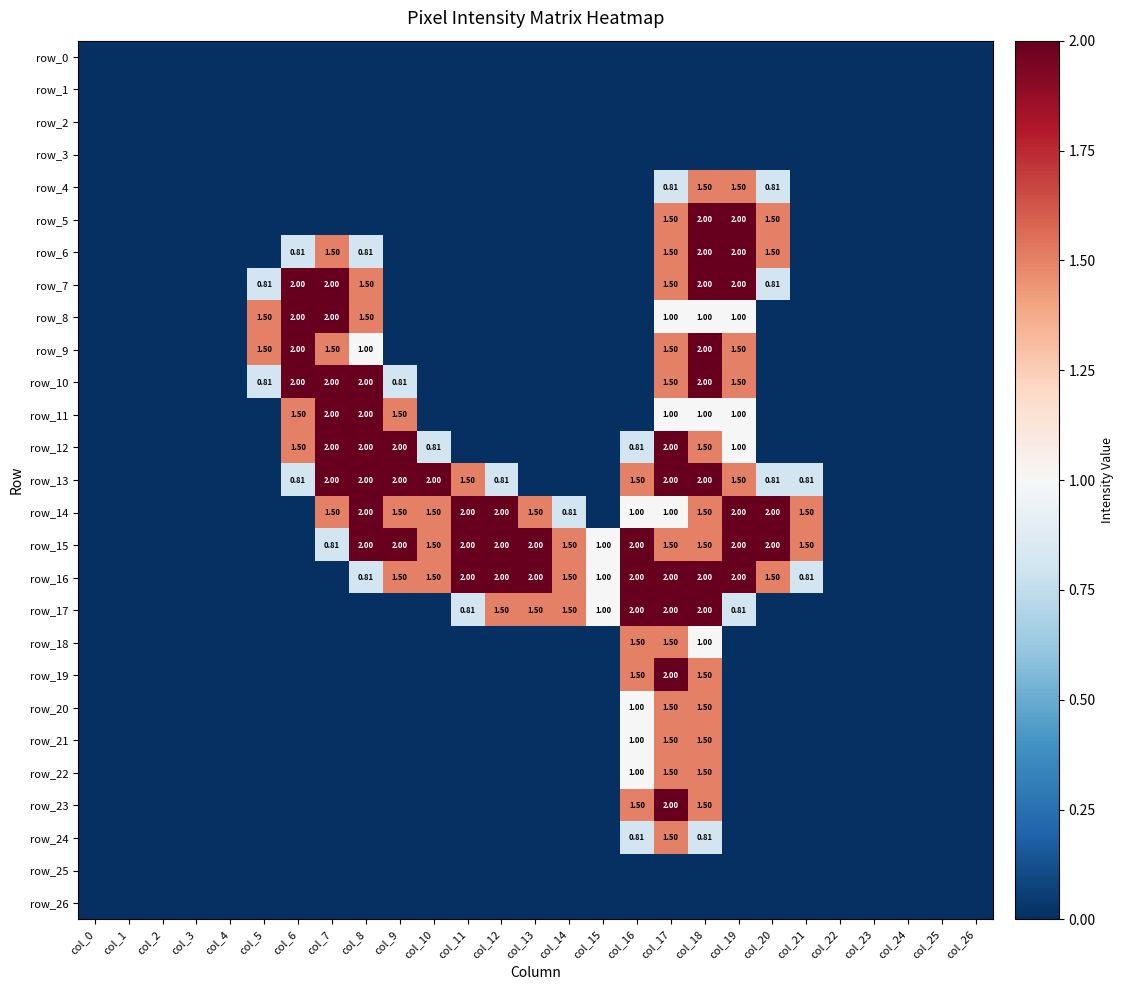

Reading left to right, what are all the values shown in this chart?

row_0: col_0=0.0	col_1=0.0	col_2=0.0	col_3=0.0	col_4=0.0	col_5=0.0	col_6=0.0	col_7=0.0	col_8=0.0	col_9=0.0	col_10=0.0	col_11=0.0	col_12=0.0	col_13=0.0	col_14=0.0	col_15=0.0	col_16=0.0	col_17=0.0	col_18=0.0	col_19=0.0	col_20=0.0	col_21=0.0	col_22=0.0	col_23=0.0	col_24=0.0	col_25=0.0	col_26=0.0
row_1: col_0=0.0	col_1=0.0	col_2=0.0	col_3=0.0	col_4=0.0	col_5=0.0	col_6=0.0	col_7=0.0	col_8=0.0	col_9=0.0	col_10=0.0	col_11=0.0	col_12=0.0	col_13=0.0	col_14=0.0	col_15=0.0	col_16=0.0	col_17=0.0	col_18=0.0	col_19=0.0	col_20=0.0	col_21=0.0	col_22=0.0	col_23=0.0	col_24=0.0	col_25=0.0	col_26=0.0
row_2: col_0=0.0	col_1=0.0	col_2=0.0	col_3=0.0	col_4=0.0	col_5=0.0	col_6=0.0	col_7=0.0	col_8=0.0	col_9=0.0	col_10=0.0	col_11=0.0	col_12=0.0	col_13=0.0	col_14=0.0	col_15=0.0	col_16=0.0	col_17=0.0	col_18=0.0	col_19=0.0	col_20=0.0	col_21=0.0	col_22=0.0	col_23=0.0	col_24=0.0	col_25=0.0	col_26=0.0
row_3: col_0=0.0	col_1=0.0	col_2=0.0	col_3=0.0	col_4=0.0	col_5=0.0	col_6=0.0	col_7=0.0	col_8=0.0	col_9=0.0	col_10=0.0	col_11=0.0	col_12=0.0	col_13=0.0	col_14=0.0	col_15=0.0	col_16=0.0	col_17=0.0	col_18=0.0	col_19=0.0	col_20=0.0	col_21=0.0	col_22=0.0	col_23=0.0	col_24=0.0	col_25=0.0	col_26=0.0
row_4: col_0=0.0	col_1=0.0	col_2=0.0	col_3=0.0	col_4=0.0	col_5=0.0	col_6=0.0	col_7=0.0	col_8=0.0	col_9=0.0	col_10=0.0	col_11=0.0	col_12=0.0	col_13=0.0	col_14=0.0	col_15=0.0	col_16=0.0	col_17=0.8	col_18=1.5	col_19=1.5	col_20=0.8	col_21=0.0	col_22=0.0	col_23=0.0	col_24=0.0	col_25=0.0	col_26=0.0
row_5: col_0=0.0	col_1=0.0	col_2=0.0	col_3=0.0	col_4=0.0	col_5=0.0	col_6=0.0	col_7=0.0	col_8=0.0	col_9=0.0	col_10=0.0	col_11=0.0	col_12=0.0	col_13=0.0	col_14=0.0	col_15=0.0	col_16=0.0	col_17=1.5	col_18=2.0	col_19=2.0	col_20=1.5	col_21=0.0	col_22=0.0	col_23=0.0	col_24=0.0	col_25=0.0	col_26=0.0
row_6: col_0=0.0	col_1=0.0	col_2=0.0	col_3=0.0	col_4=0.0	col_5=0.0	col_6=0.8	col_7=1.5	col_8=0.8	col_9=0.0	col_10=0.0	col_11=0.0	col_12=0.0	col_13=0.0	col_14=0.0	col_15=0.0	col_16=0.0	col_17=1.5	col_18=2.0	col_19=2.0	col_20=1.5	col_21=0.0	col_22=0.0	col_23=0.0	col_24=0.0	col_25=0.0	col_26=0.0
row_7: col_0=0.0	col_1=0.0	col_2=0.0	col_3=0.0	col_4=0.0	col_5=0.8	col_6=2.0	col_7=2.0	col_8=1.5	col_9=0.0	col_10=0.0	col_11=0.0	col_12=0.0	col_13=0.0	col_14=0.0	col_15=0.0	col_16=0.0	col_17=1.5	col_18=2.0	col_19=2.0	col_20=0.8	col_21=0.0	col_22=0.0	col_23=0.0	col_24=0.0	col_25=0.0	col_26=0.0
row_8: col_0=0.0	col_1=0.0	col_2=0.0	col_3=0.0	col_4=0.0	col_5=1.5	col_6=2.0	col_7=2.0	col_8=1.5	col_9=0.0	col_10=0.0	col_11=0.0	col_12=0.0	col_13=0.0	col_14=0.0	col_15=0.0	col_16=0.0	col_17=1.0	col_18=1.0	col_19=1.0	col_20=0.0	col_21=0.0	col_22=0.0	col_23=0.0	col_24=0.0	col_25=0.0	col_26=0.0
row_9: col_0=0.0	col_1=0.0	col_2=0.0	col_3=0.0	col_4=0.0	col_5=1.5	col_6=2.0	col_7=1.5	col_8=1.0	col_9=0.0	col_10=0.0	col_11=0.0	col_12=0.0	col_13=0.0	col_14=0.0	col_15=0.0	col_16=0.0	col_17=1.5	col_18=2.0	col_19=1.5	col_20=0.0	col_21=0.0	col_22=0.0	col_23=0.0	col_24=0.0	col_25=0.0	col_26=0.0
row_10: col_0=0.0	col_1=0.0	col_2=0.0	col_3=0.0	col_4=0.0	col_5=0.8	col_6=2.0	col_7=2.0	col_8=2.0	col_9=0.8	col_10=0.0	col_11=0.0	col_12=0.0	col_13=0.0	col_14=0.0	col_15=0.0	col_16=0.0	col_17=1.5	col_18=2.0	col_19=1.5	col_20=0.0	col_21=0.0	col_22=0.0	col_23=0.0	col_24=0.0	col_25=0.0	col_26=0.0
row_11: col_0=0.0	col_1=0.0	col_2=0.0	col_3=0.0	col_4=0.0	col_5=0.0	col_6=1.5	col_7=2.0	col_8=2.0	col_9=1.5	col_10=0.0	col_11=0.0	col_12=0.0	col_13=0.0	col_14=0.0	col_15=0.0	col_16=0.0	col_17=1.0	col_18=1.0	col_19=1.0	col_20=0.0	col_21=0.0	col_22=0.0	col_23=0.0	col_24=0.0	col_25=0.0	col_26=0.0
row_12: col_0=0.0	col_1=0.0	col_2=0.0	col_3=0.0	col_4=0.0	col_5=0.0	col_6=1.5	col_7=2.0	col_8=2.0	col_9=2.0	col_10=0.8	col_11=0.0	col_12=0.0	col_13=0.0	col_14=0.0	col_15=0.0	col_16=0.8	col_17=2.0	col_18=1.5	col_19=1.0	col_20=0.0	col_21=0.0	col_22=0.0	col_23=0.0	col_24=0.0	col_25=0.0	col_26=0.0
row_13: col_0=0.0	col_1=0.0	col_2=0.0	col_3=0.0	col_4=0.0	col_5=0.0	col_6=0.8	col_7=2.0	col_8=2.0	col_9=2.0	col_10=2.0	col_11=1.5	col_12=0.8	col_13=0.0	col_14=0.0	col_15=0.0	col_16=1.5	col_17=2.0	col_18=2.0	col_19=1.5	col_20=0.8	col_21=0.8	col_22=0.0	col_23=0.0	col_24=0.0	col_25=0.0	col_26=0.0
row_14: col_0=0.0	col_1=0.0	col_2=0.0	col_3=0.0	col_4=0.0	col_5=0.0	col_6=0.0	col_7=1.5	col_8=2.0	col_9=1.5	col_10=1.5	col_11=2.0	col_12=2.0	col_13=1.5	col_14=0.8	col_15=0.0	col_16=1.0	col_17=1.0	col_18=1.5	col_19=2.0	col_20=2.0	col_21=1.5	col_22=0.0	col_23=0.0	col_24=0.0	col_25=0.0	col_26=0.0
row_15: col_0=0.0	col_1=0.0	col_2=0.0	col_3=0.0	col_4=0.0	col_5=0.0	col_6=0.0	col_7=0.8	col_8=2.0	col_9=2.0	col_10=1.5	col_11=2.0	col_12=2.0	col_13=2.0	col_14=1.5	col_15=1.0	col_16=2.0	col_17=1.5	col_18=1.5	col_19=2.0	col_20=2.0	col_21=1.5	col_22=0.0	col_23=0.0	col_24=0.0	col_25=0.0	col_26=0.0
row_16: col_0=0.0	col_1=0.0	col_2=0.0	col_3=0.0	col_4=0.0	col_5=0.0	col_6=0.0	col_7=0.0	col_8=0.8	col_9=1.5	col_10=1.5	col_11=2.0	col_12=2.0	col_13=2.0	col_14=1.5	col_15=1.0	col_16=2.0	col_17=2.0	col_18=2.0	col_19=2.0	col_20=1.5	col_21=0.8	col_22=0.0	col_23=0.0	col_24=0.0	col_25=0.0	col_26=0.0
row_17: col_0=0.0	col_1=0.0	col_2=0.0	col_3=0.0	col_4=0.0	col_5=0.0	col_6=0.0	col_7=0.0	col_8=0.0	col_9=0.0	col_10=0.0	col_11=0.8	col_12=1.5	col_13=1.5	col_14=1.5	col_15=1.0	col_16=2.0	col_17=2.0	col_18=2.0	col_19=0.8	col_20=0.0	col_21=0.0	col_22=0.0	col_23=0.0	col_24=0.0	col_25=0.0	col_26=0.0
row_18: col_0=0.0	col_1=0.0	col_2=0.0	col_3=0.0	col_4=0.0	col_5=0.0	col_6=0.0	col_7=0.0	col_8=0.0	col_9=0.0	col_10=0.0	col_11=0.0	col_12=0.0	col_13=0.0	col_14=0.0	col_15=0.0	col_16=1.5	col_17=1.5	col_18=1.0	col_19=0.0	col_20=0.0	col_21=0.0	col_22=0.0	col_23=0.0	col_24=0.0	col_25=0.0	col_26=0.0
row_19: col_0=0.0	col_1=0.0	col_2=0.0	col_3=0.0	col_4=0.0	col_5=0.0	col_6=0.0	col_7=0.0	col_8=0.0	col_9=0.0	col_10=0.0	col_11=0.0	col_12=0.0	col_13=0.0	col_14=0.0	col_15=0.0	col_16=1.5	col_17=2.0	col_18=1.5	col_19=0.0	col_20=0.0	col_21=0.0	col_22=0.0	col_23=0.0	col_24=0.0	col_25=0.0	col_26=0.0
row_20: col_0=0.0	col_1=0.0	col_2=0.0	col_3=0.0	col_4=0.0	col_5=0.0	col_6=0.0	col_7=0.0	col_8=0.0	col_9=0.0	col_10=0.0	col_11=0.0	col_12=0.0	col_13=0.0	col_14=0.0	col_15=0.0	col_16=1.0	col_17=1.5	col_18=1.5	col_19=0.0	col_20=0.0	col_21=0.0	col_22=0.0	col_23=0.0	col_24=0.0	col_25=0.0	col_26=0.0
row_21: col_0=0.0	col_1=0.0	col_2=0.0	col_3=0.0	col_4=0.0	col_5=0.0	col_6=0.0	col_7=0.0	col_8=0.0	col_9=0.0	col_10=0.0	col_11=0.0	col_12=0.0	col_13=0.0	col_14=0.0	col_15=0.0	col_16=1.0	col_17=1.5	col_18=1.5	col_19=0.0	col_20=0.0	col_21=0.0	col_22=0.0	col_23=0.0	col_24=0.0	col_25=0.0	col_26=0.0
row_22: col_0=0.0	col_1=0.0	col_2=0.0	col_3=0.0	col_4=0.0	col_5=0.0	col_6=0.0	col_7=0.0	col_8=0.0	col_9=0.0	col_10=0.0	col_11=0.0	col_12=0.0	col_13=0.0	col_14=0.0	col_15=0.0	col_16=1.0	col_17=1.5	col_18=1.5	col_19=0.0	col_20=0.0	col_21=0.0	col_22=0.0	col_23=0.0	col_24=0.0	col_25=0.0	col_26=0.0
row_23: col_0=0.0	col_1=0.0	col_2=0.0	col_3=0.0	col_4=0.0	col_5=0.0	col_6=0.0	col_7=0.0	col_8=0.0	col_9=0.0	col_10=0.0	col_11=0.0	col_12=0.0	col_13=0.0	col_14=0.0	col_15=0.0	col_16=1.5	col_17=2.0	col_18=1.5	col_19=0.0	col_20=0.0	col_21=0.0	col_22=0.0	col_23=0.0	col_24=0.0	col_25=0.0	col_26=0.0
row_24: col_0=0.0	col_1=0.0	col_2=0.0	col_3=0.0	col_4=0.0	col_5=0.0	col_6=0.0	col_7=0.0	col_8=0.0	col_9=0.0	col_10=0.0	col_11=0.0	col_12=0.0	col_13=0.0	col_14=0.0	col_15=0.0	col_16=0.8	col_17=1.5	col_18=0.8	col_19=0.0	col_20=0.0	col_21=0.0	col_22=0.0	col_23=0.0	col_24=0.0	col_25=0.0	col_26=0.0
row_25: col_0=0.0	col_1=0.0	col_2=0.0	col_3=0.0	col_4=0.0	col_5=0.0	col_6=0.0	col_7=0.0	col_8=0.0	col_9=0.0	col_10=0.0	col_11=0.0	col_12=0.0	col_13=0.0	col_14=0.0	col_15=0.0	col_16=0.0	col_17=0.0	col_18=0.0	col_19=0.0	col_20=0.0	col_21=0.0	col_22=0.0	col_23=0.0	col_24=0.0	col_25=0.0	col_26=0.0
row_26: col_0=0.0	col_1=0.0	col_2=0.0	col_3=0.0	col_4=0.0	col_5=0.0	col_6=0.0	col_7=0.0	col_8=0.0	col_9=0.0	col_10=0.0	col_11=0.0	col_12=0.0	col_13=0.0	col_14=0.0	col_15=0.0	col_16=0.0	col_17=0.0	col_18=0.0	col_19=0.0	col_20=0.0	col_21=0.0	col_22=0.0	col_23=0.0	col_24=0.0	col_25=0.0	col_26=0.0